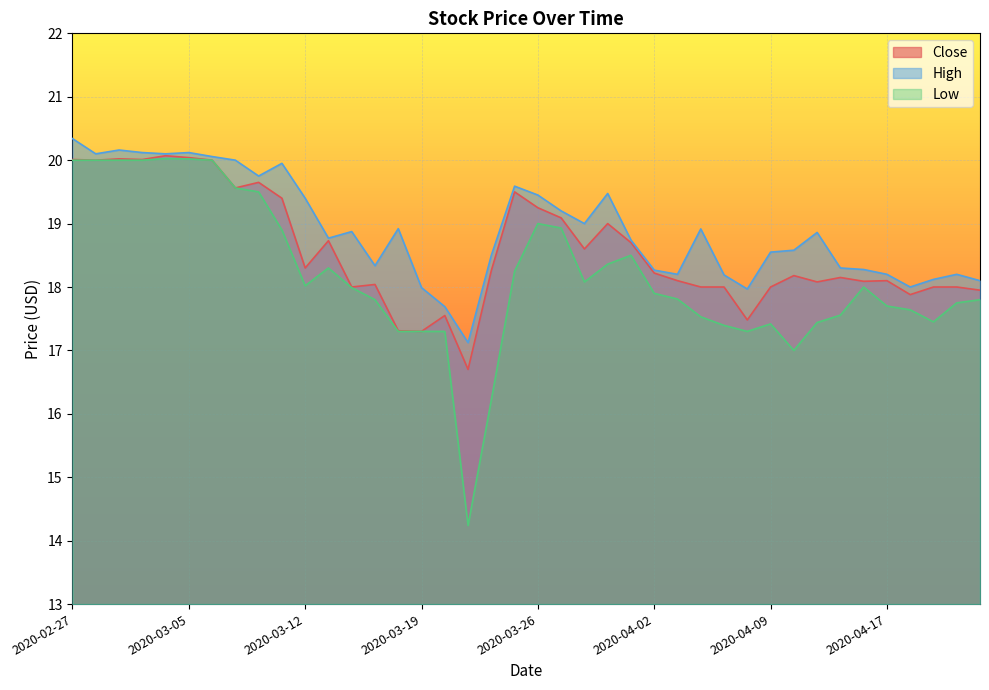

True or false: Close has a value of 18.1 at 2020-04-17.

True